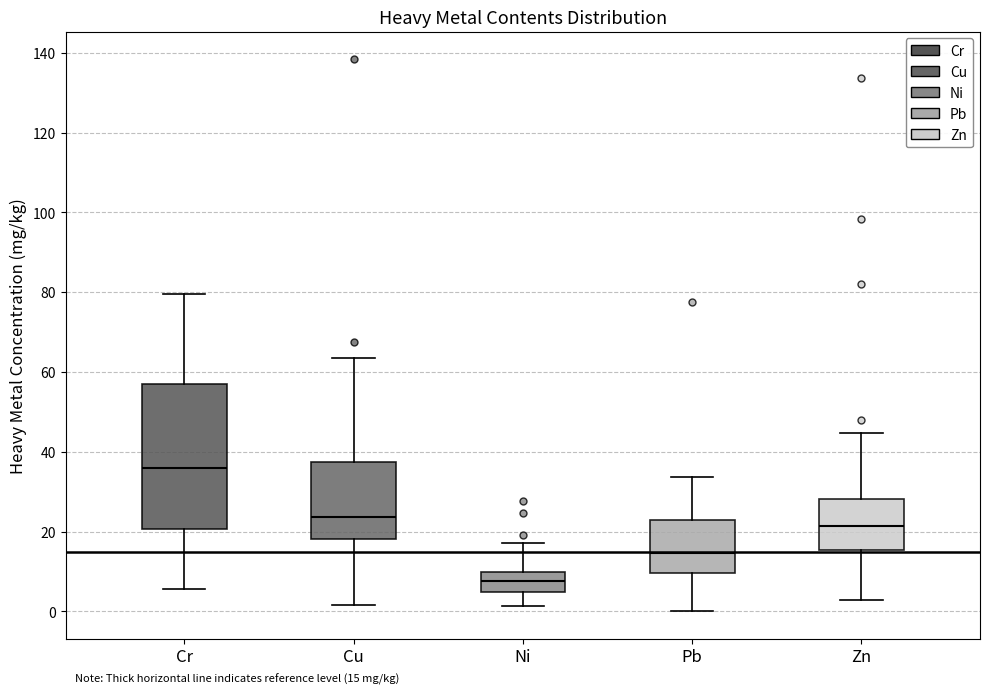

Which box's median line is the lowest?

Ni